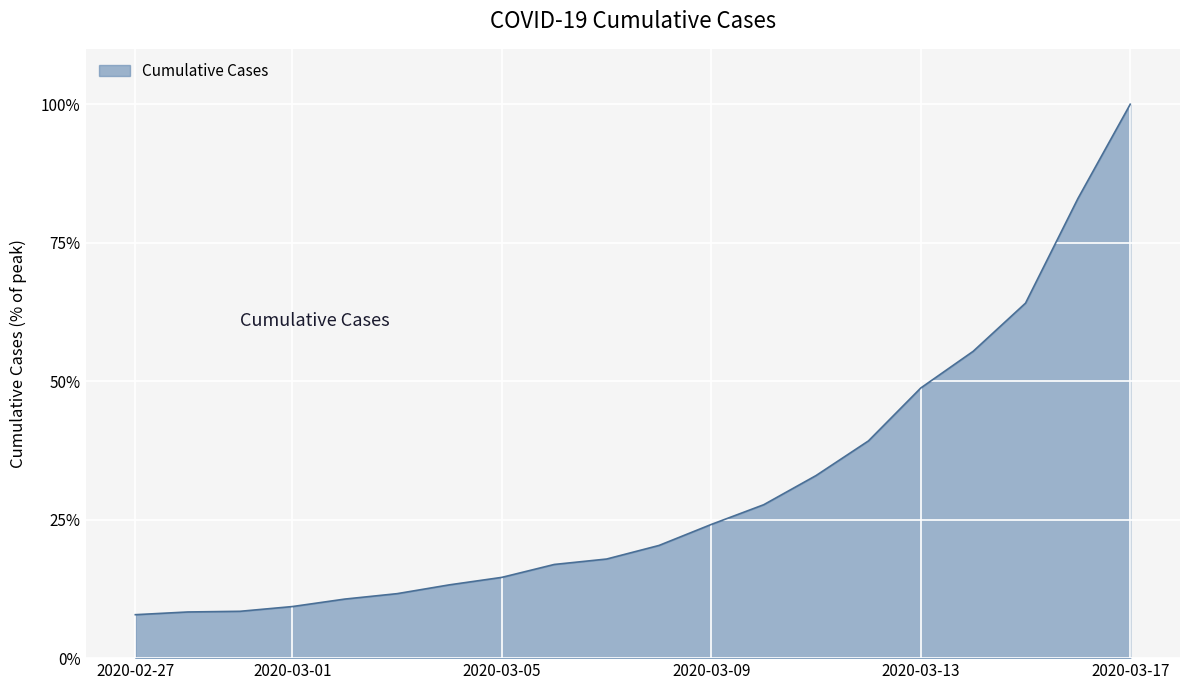

What is the greatest value displayed?

100.0